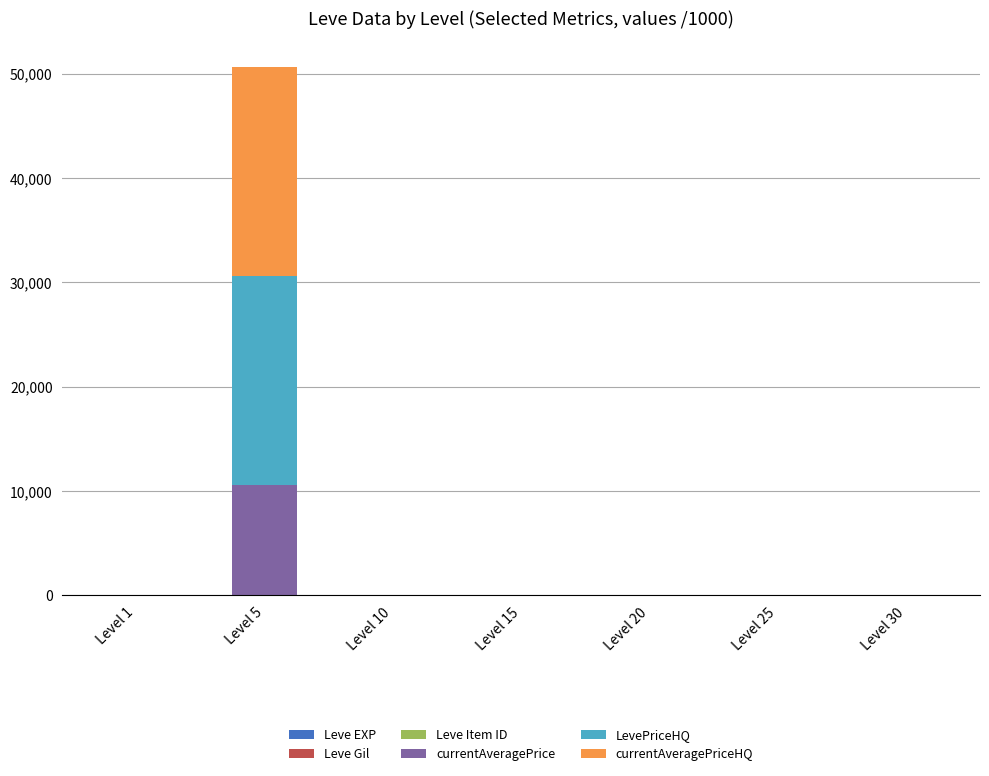

At which category is the sum across all series the highest?

Level 5